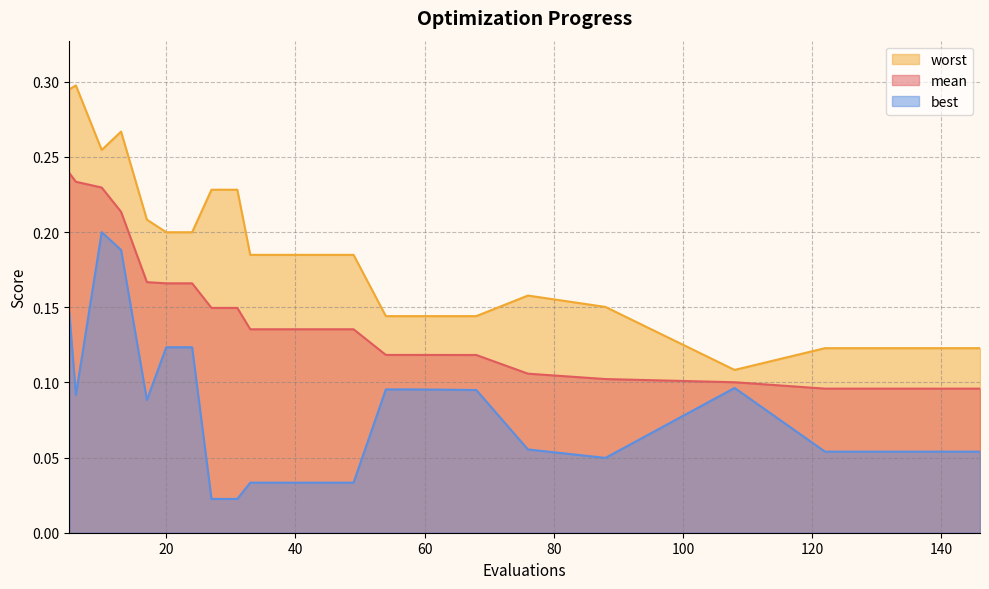

True or false: mean and worst intersect in this chart.

False